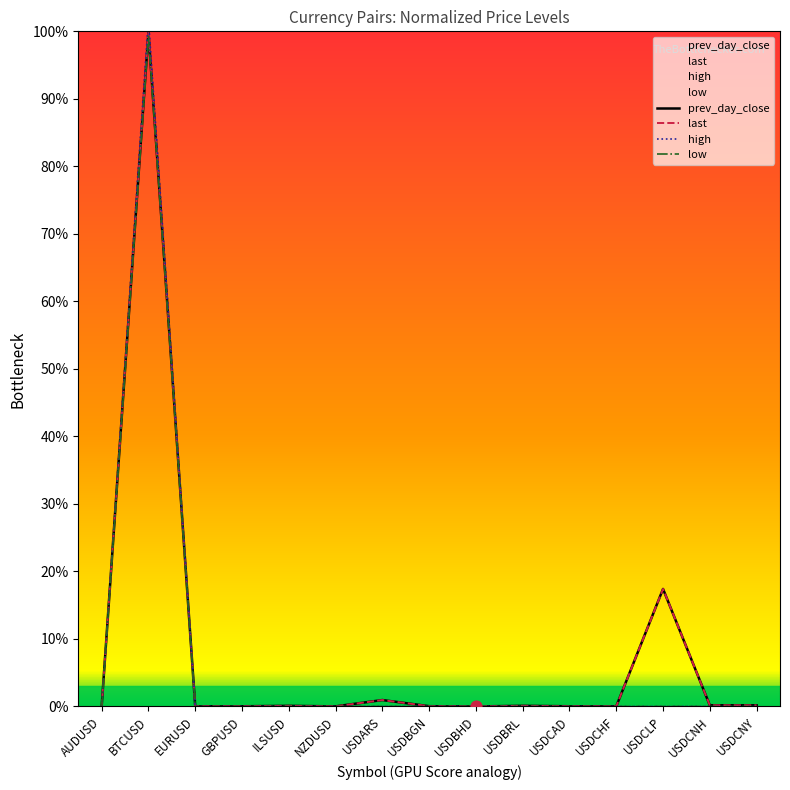

Is the value of last at USDCHF greater than the value of prev_day_close at ILSUSD?

No